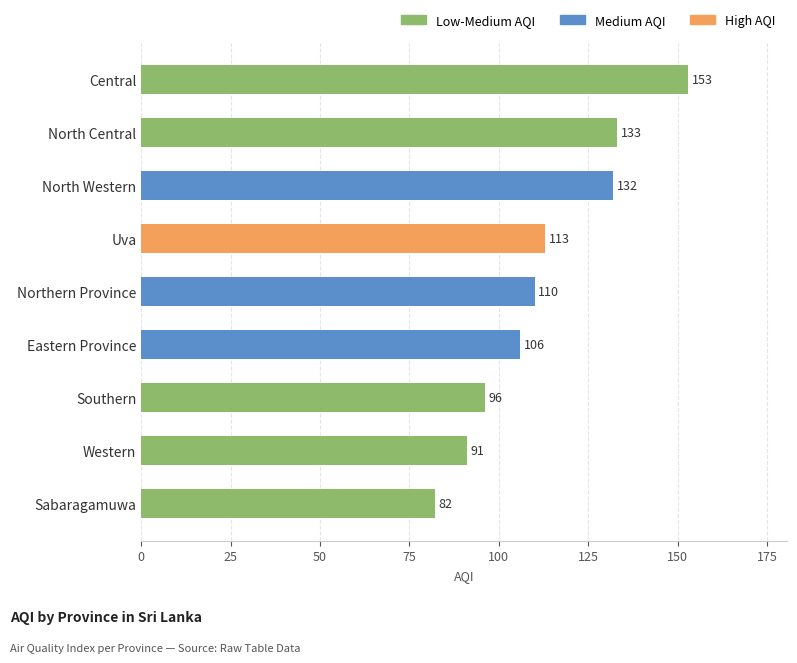

What is the sum of all values?

1016